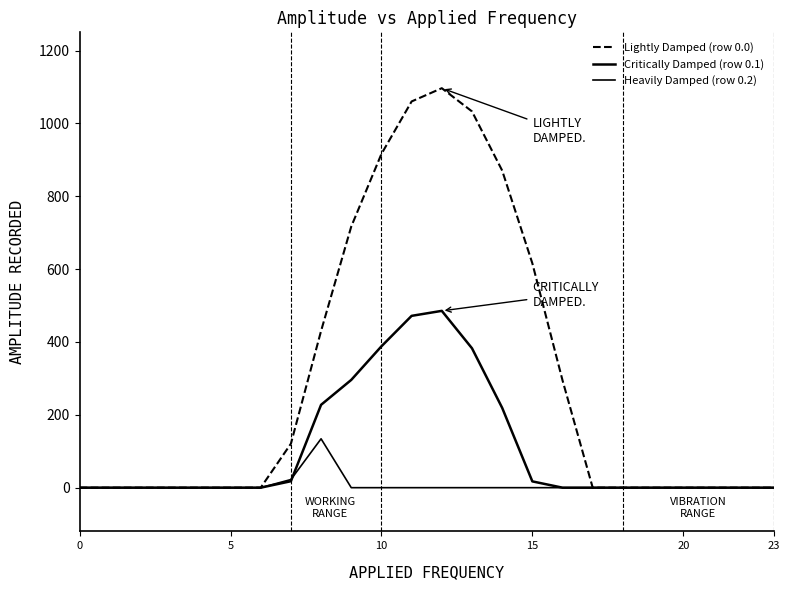

Does the chart display data point markers on the line(s)?

No